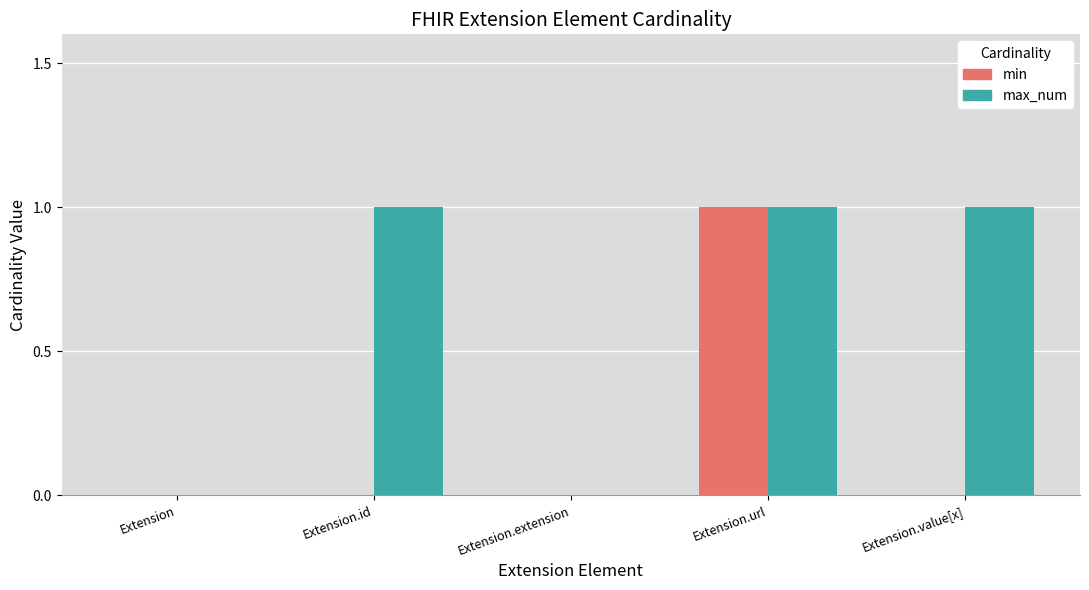

Are the bars horizontal?

No